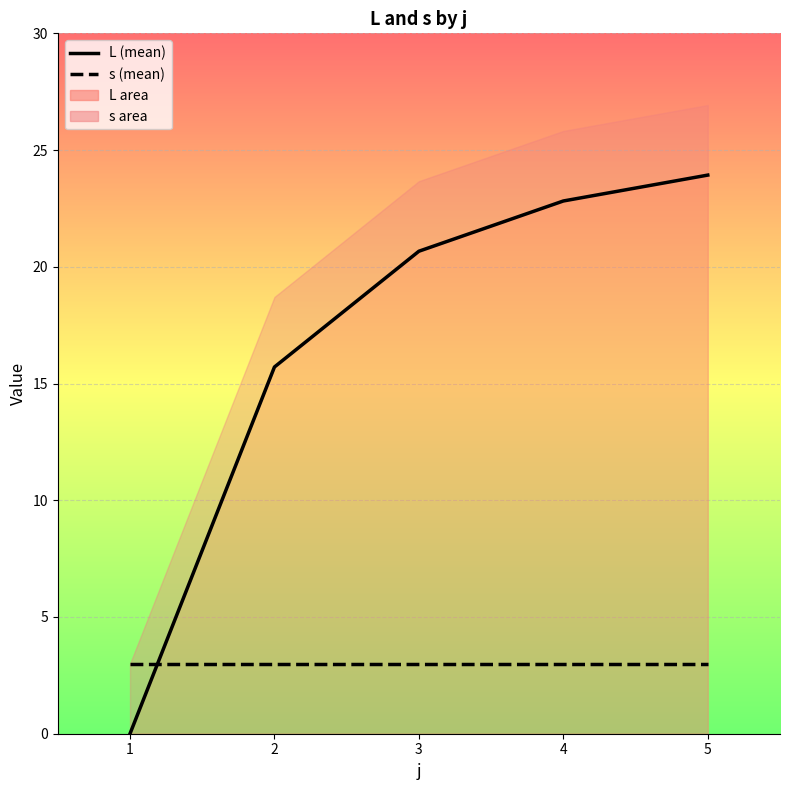

Count the number of data series in this chart.

2